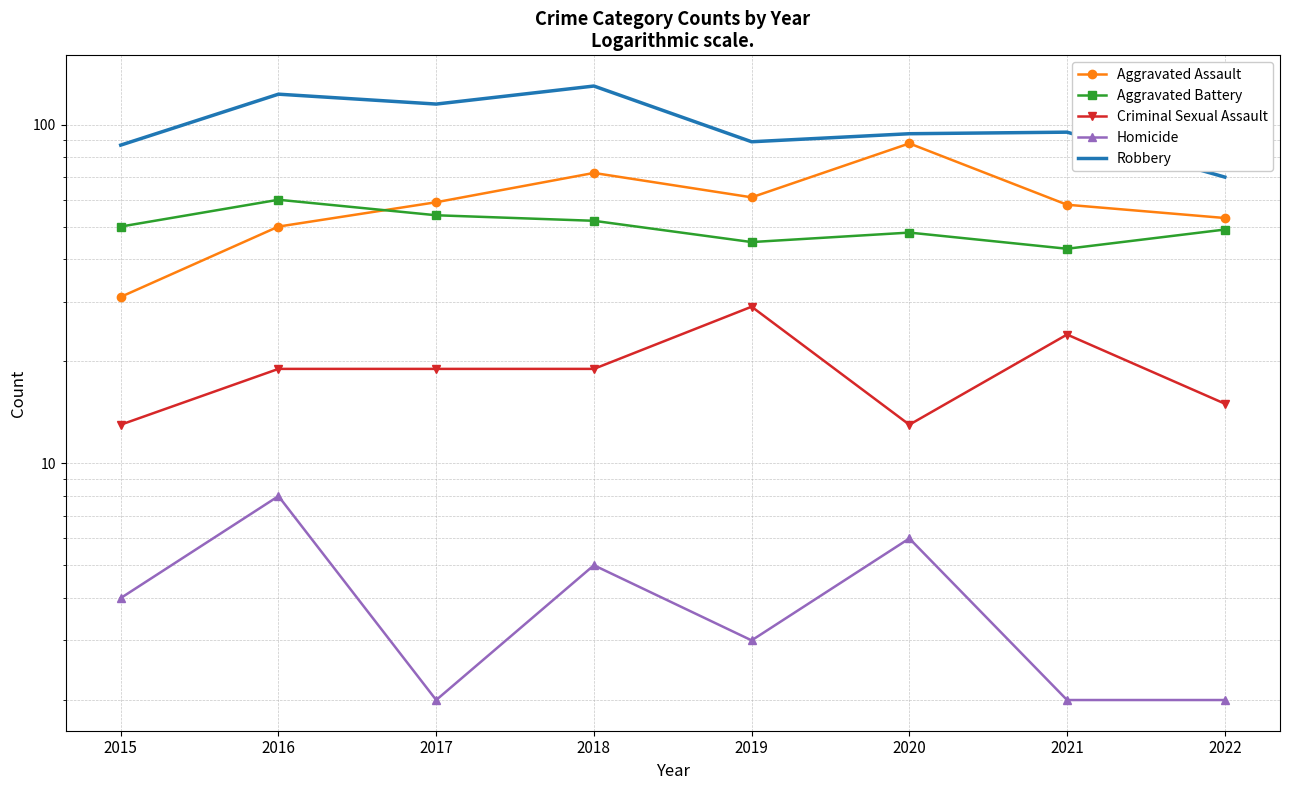

True or false: Aggravated Battery has a value of 54 at 2017.

True